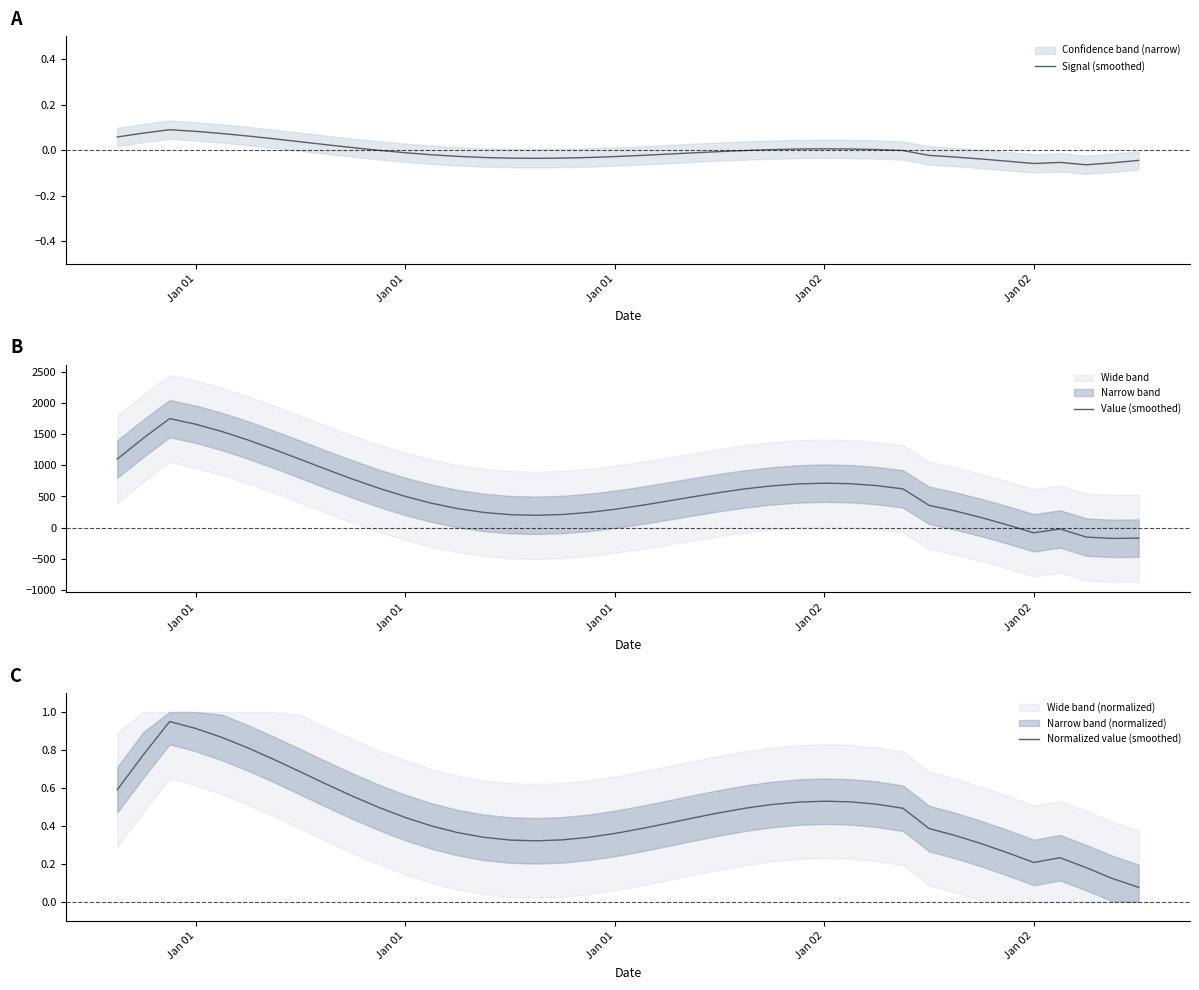

What is the difference between the second highest and minimum values in the Value (smoothed) series?

1832.3